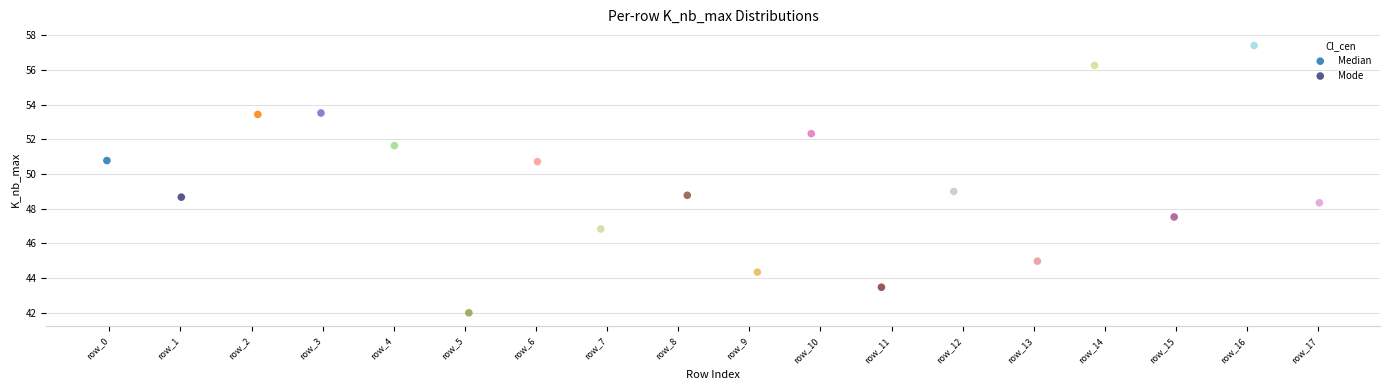

Which series reaches the maximum Y coordinate?

Median